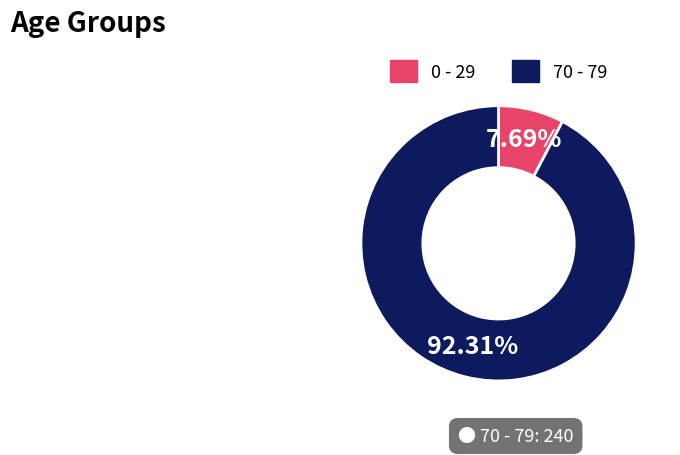

Which has a higher value, 0 - 29 or 70 - 79?

70 - 79